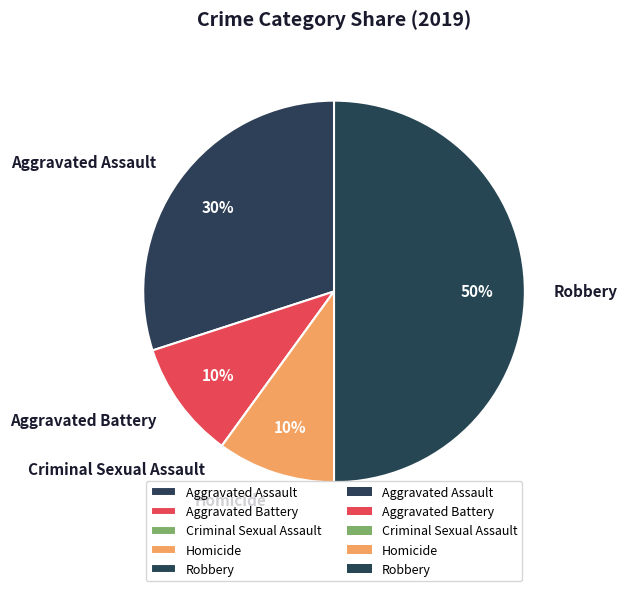

Which category has the biggest portion of the pie?

Robbery